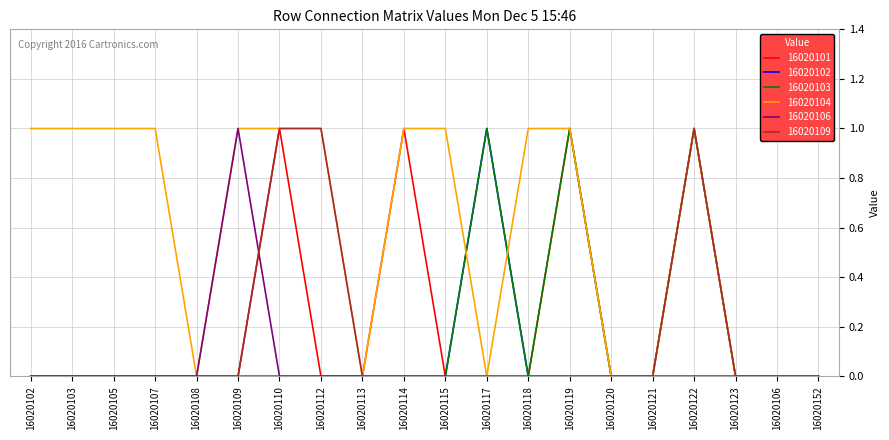

Which series changed the most between 16020105 and 16020114?

16020101